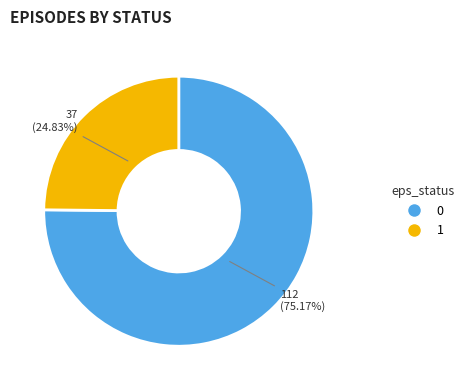

To the nearest percent, what percentage of the pie is 1?

25%